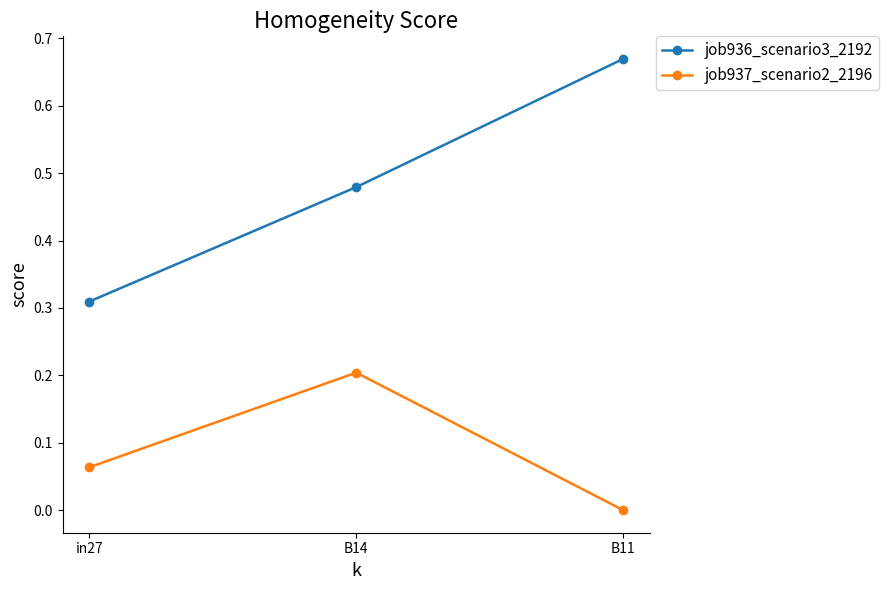

Is this an area chart (filled region under the line)?

No